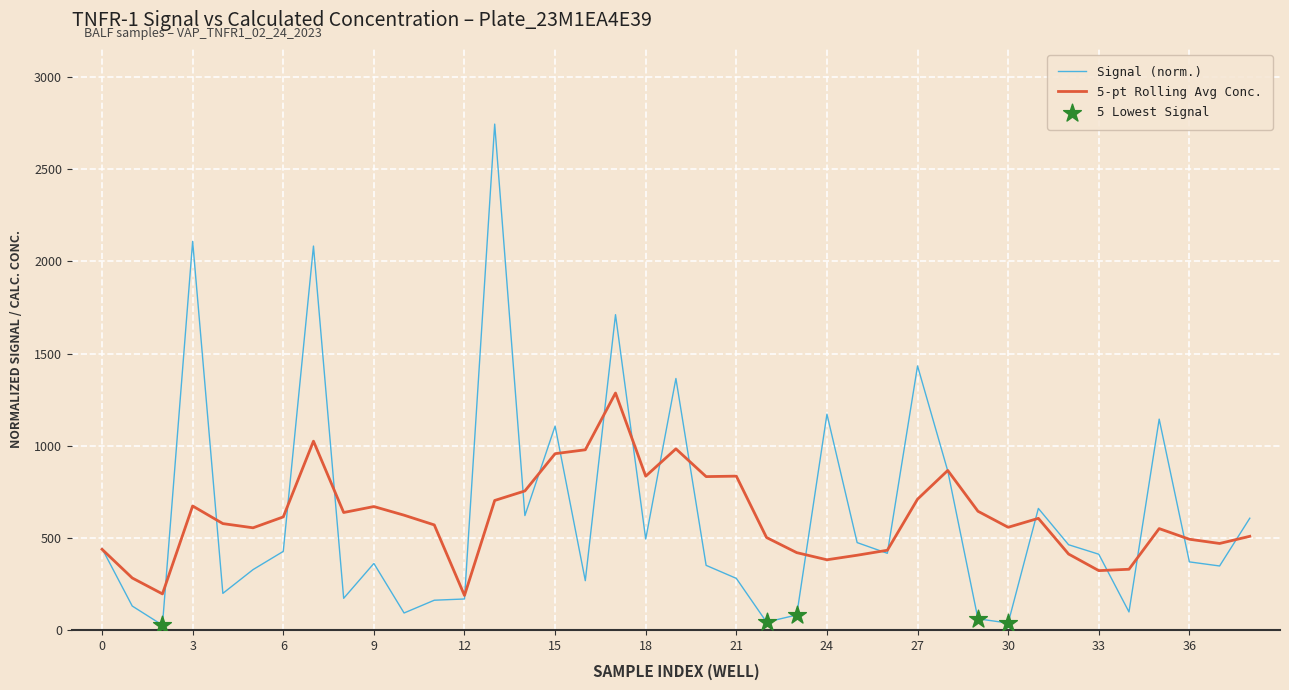

What is the maximum value for Signal (norm.)?

2745.4